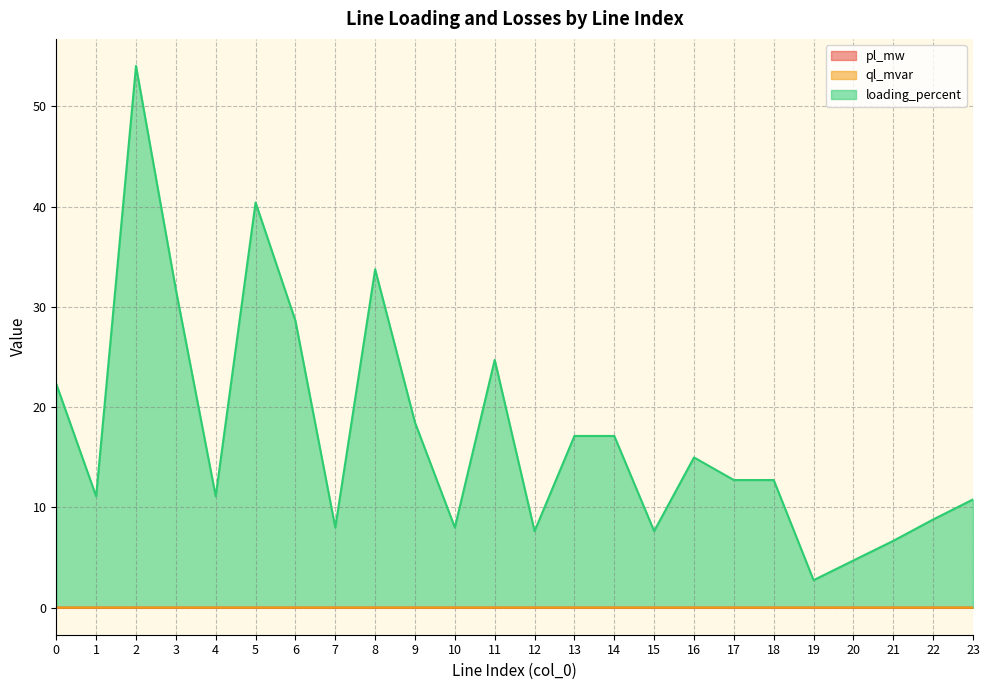

Is it true that pl_mw equals 0.0 at 2?

False